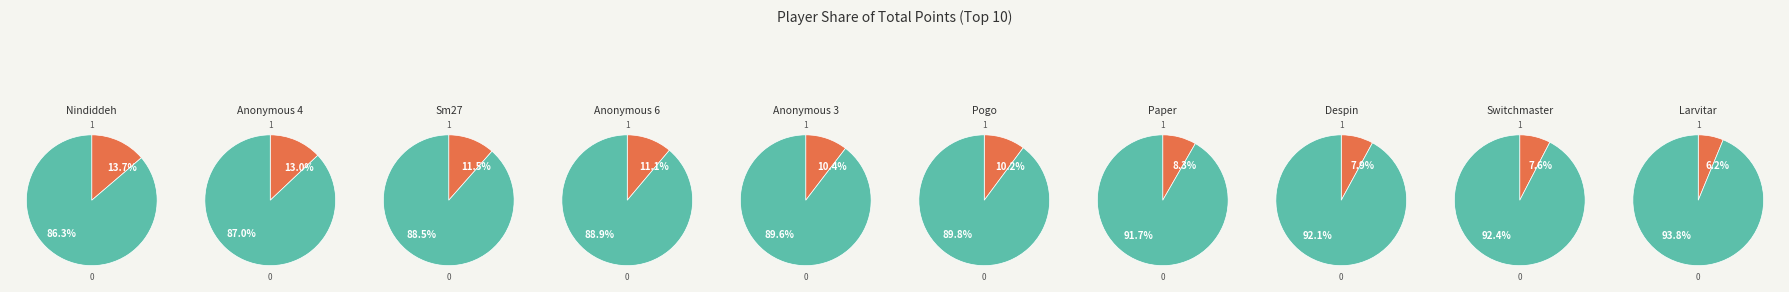

What is the smallest slice in the pie chart?

6